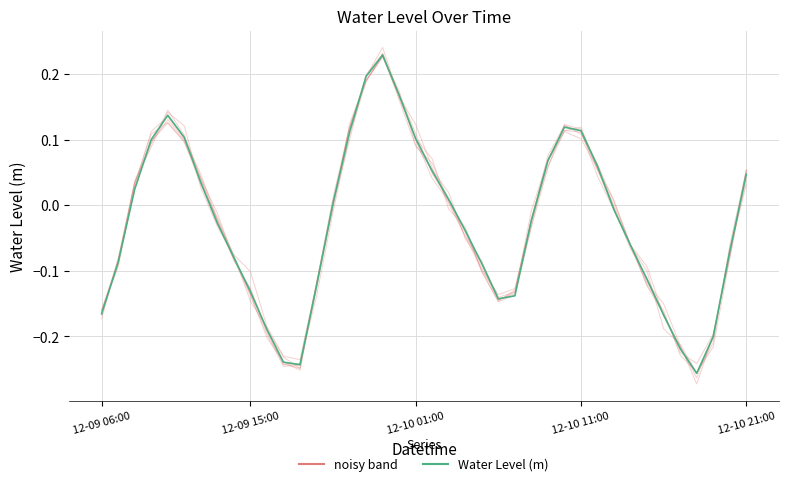

What value does the Water Level (m) series have at 36?

-0.3